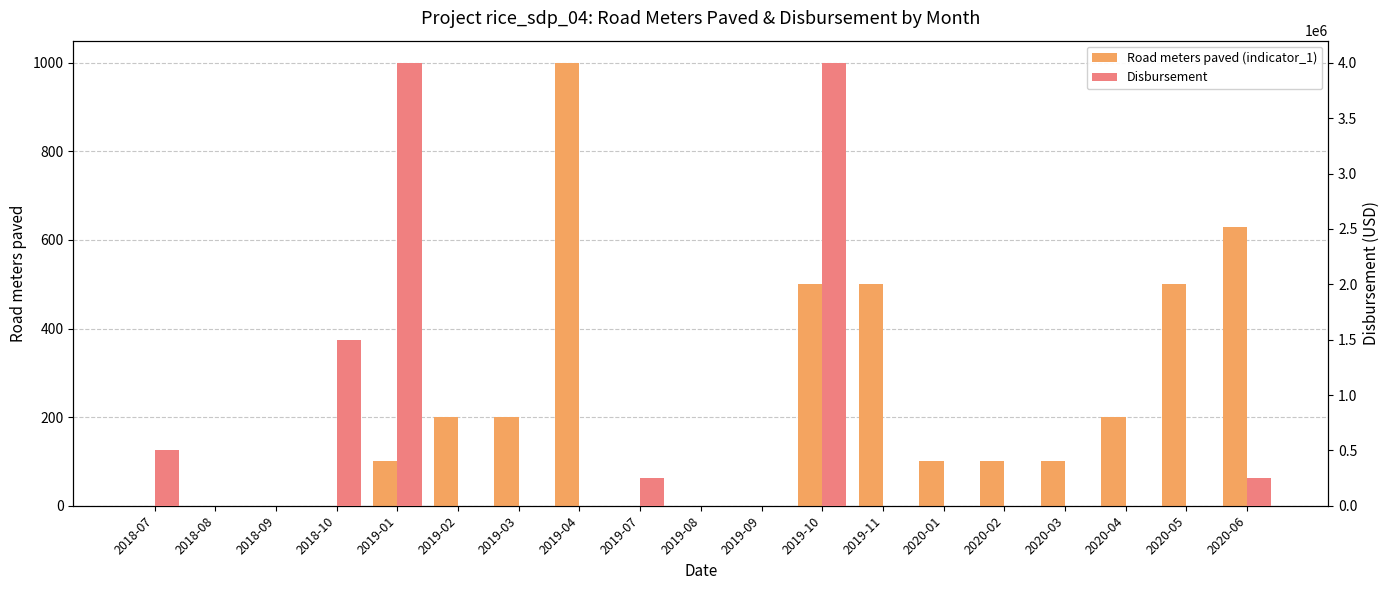

What position from the left is 2020-02?

15